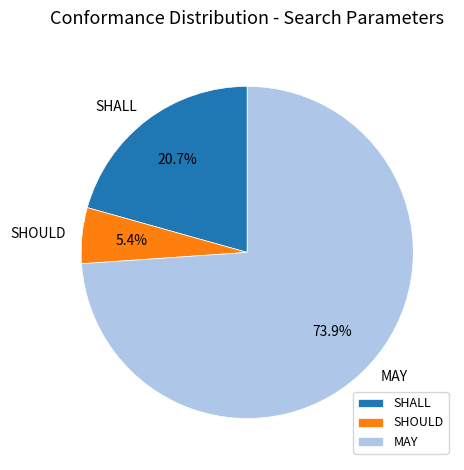

Is it true that MAY is 74% of the pie?

True